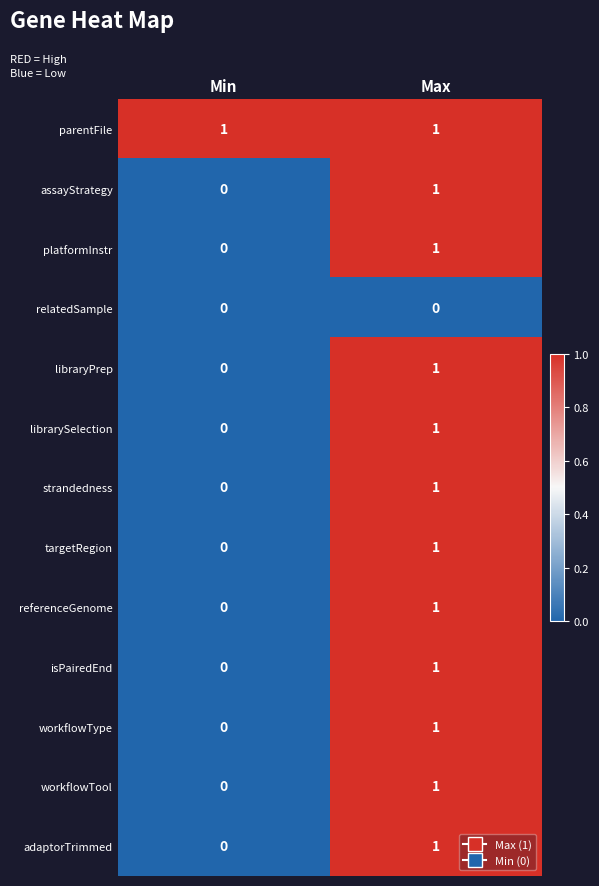

Rank the categories by isPairedEnd value from highest to lowest.

Max, Min